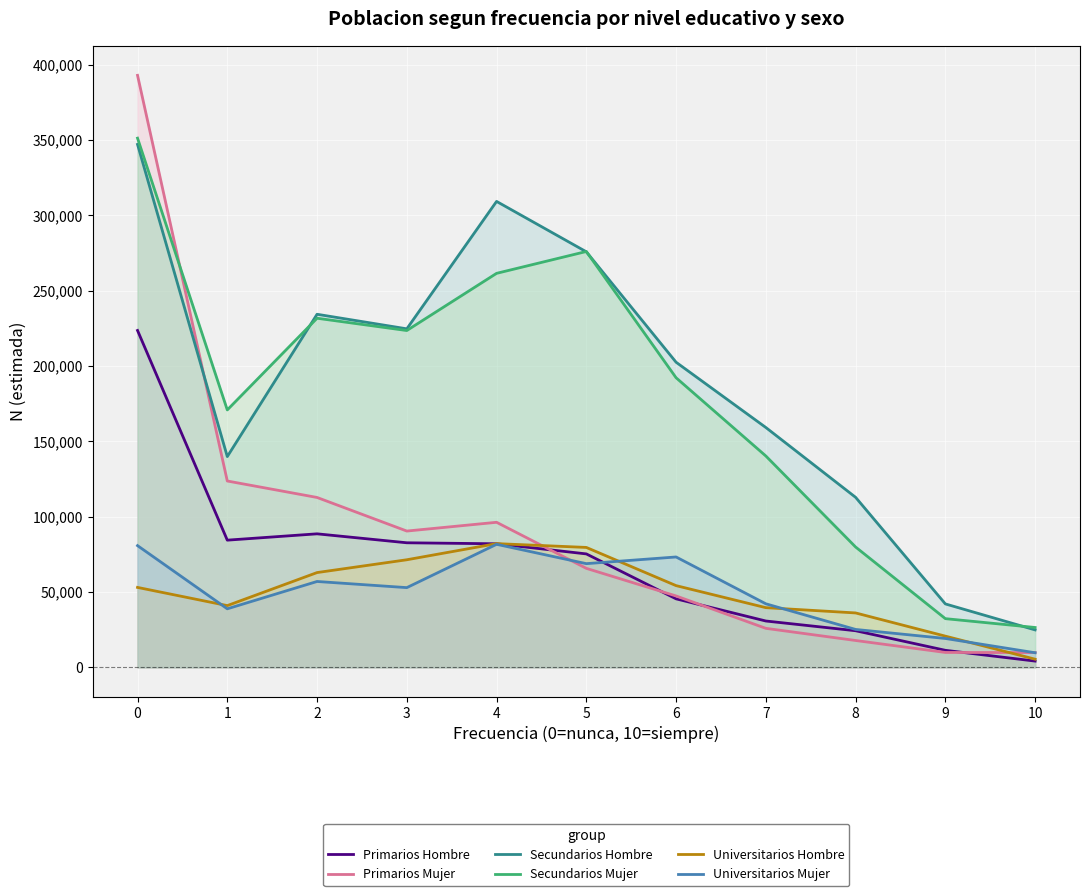

What is the difference between the Secundarios Mujer values at 6 and 3?

31346